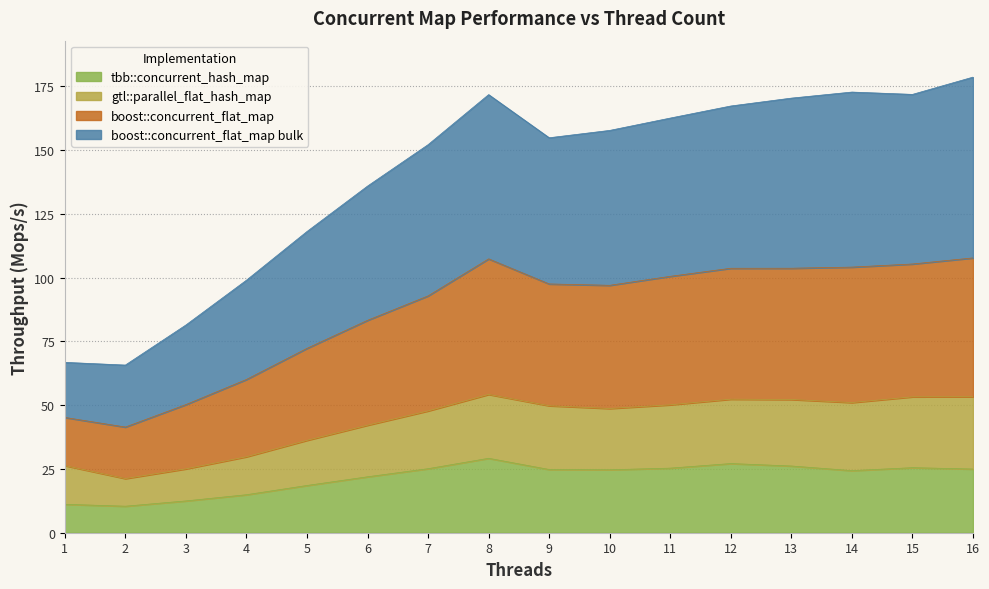

True or false: boost::concurrent_flat_map bulk and gtl::parallel_flat_hash_map intersect in this chart.

False